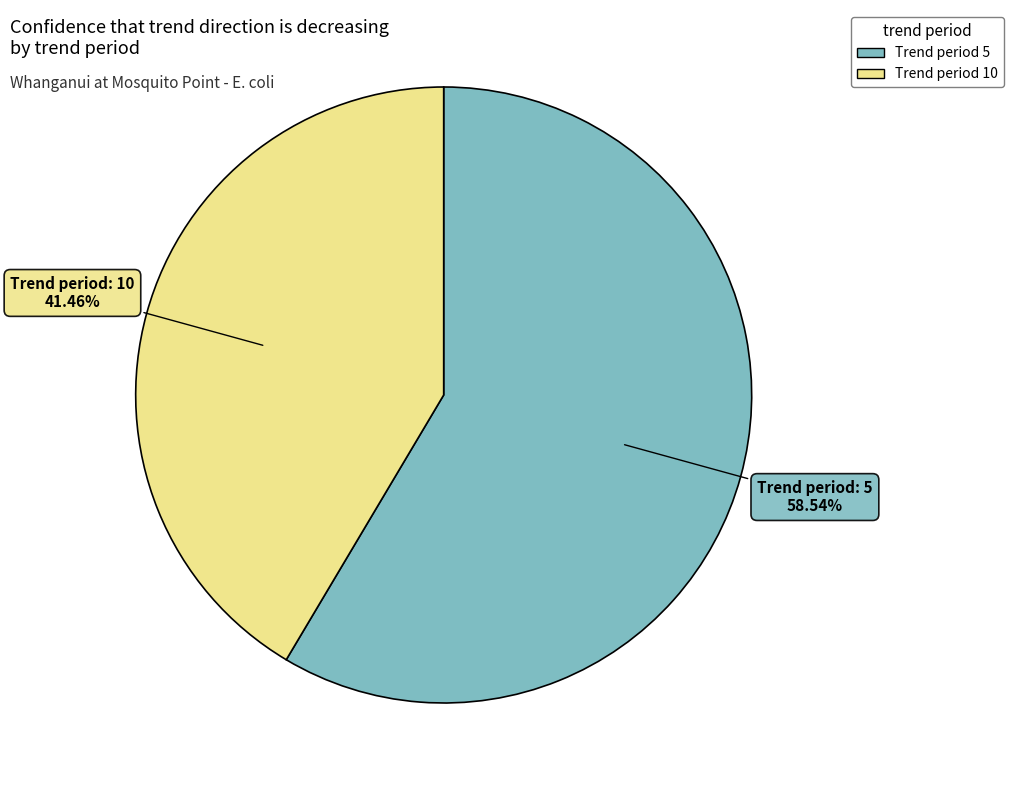

Rank the categories by value from lowest to highest.

Trend period 10, Trend period 5